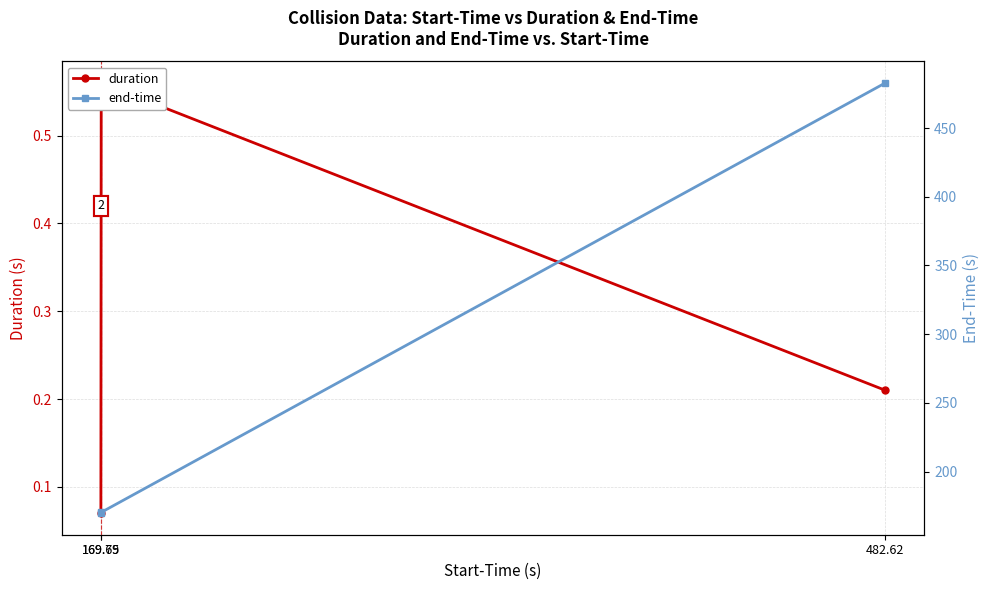

The duration series shows 1.0 at 169.79. True or false?

False